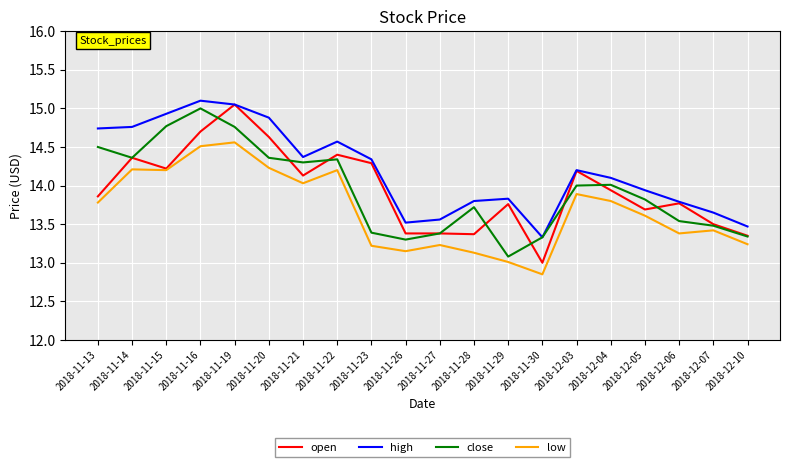

What is the spread (max minus min) of values at 2018-11-30?

0.5